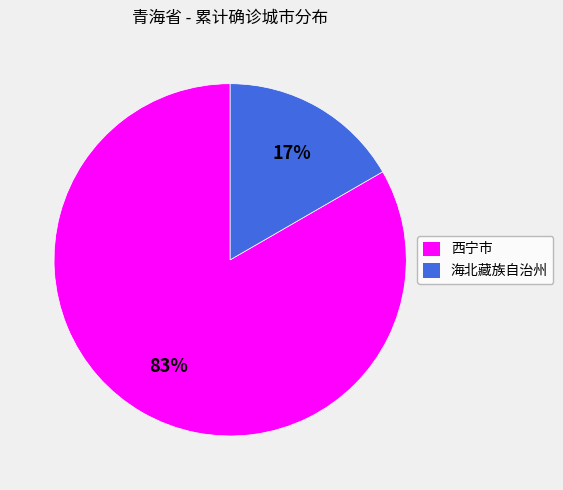

How many segments does this pie chart have?

2